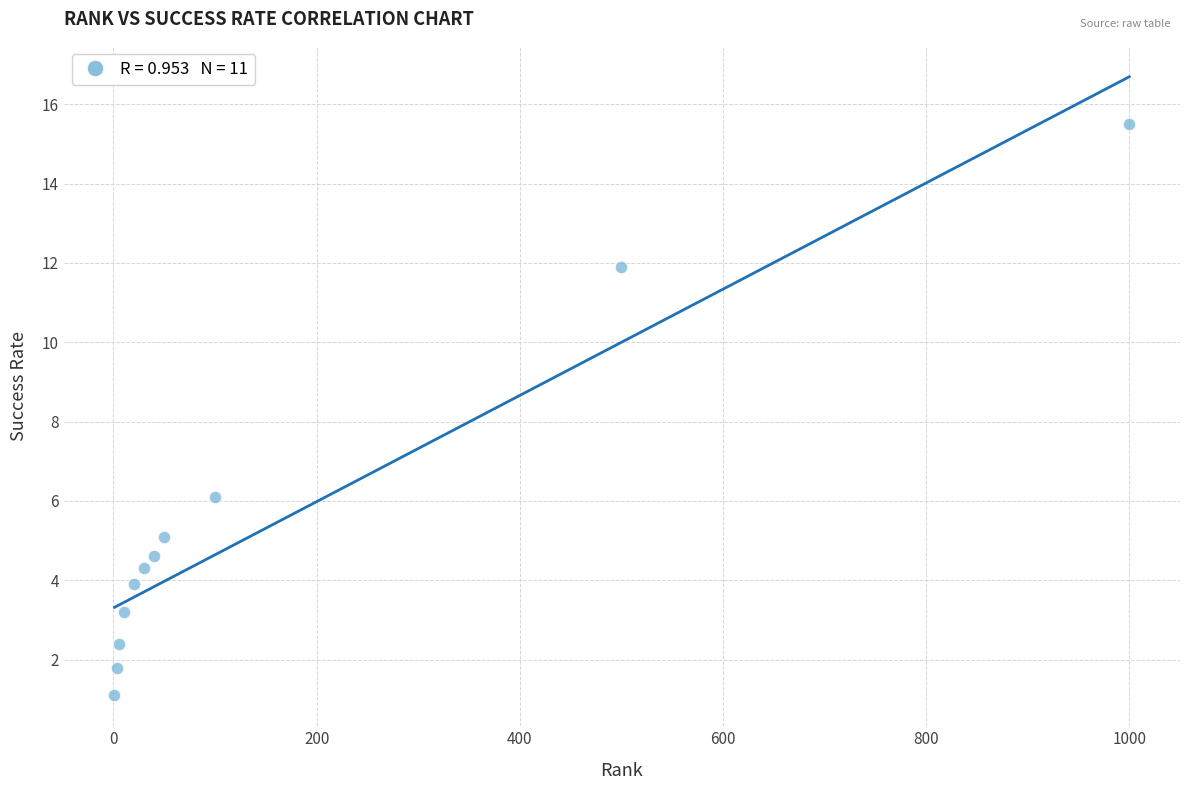

What Y value in the scatter plot is closest to 8?

6.1